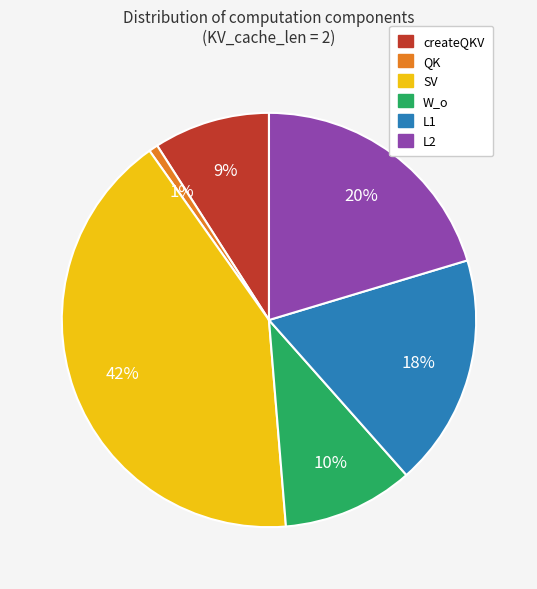

Which slice is the largest?

SV